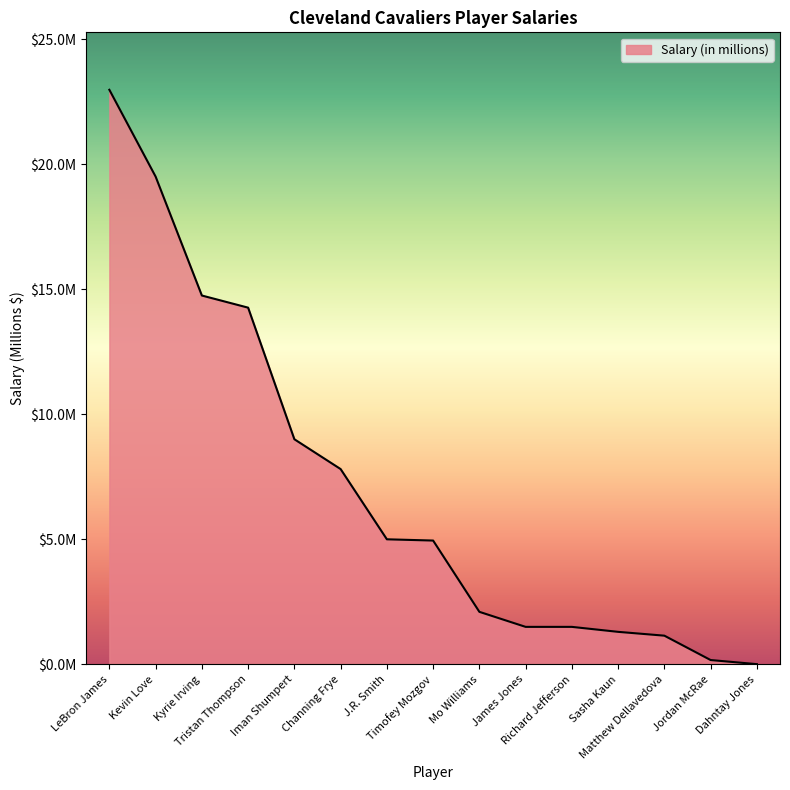

What is the label of the 8th point from the right?

Timofey Mozgov